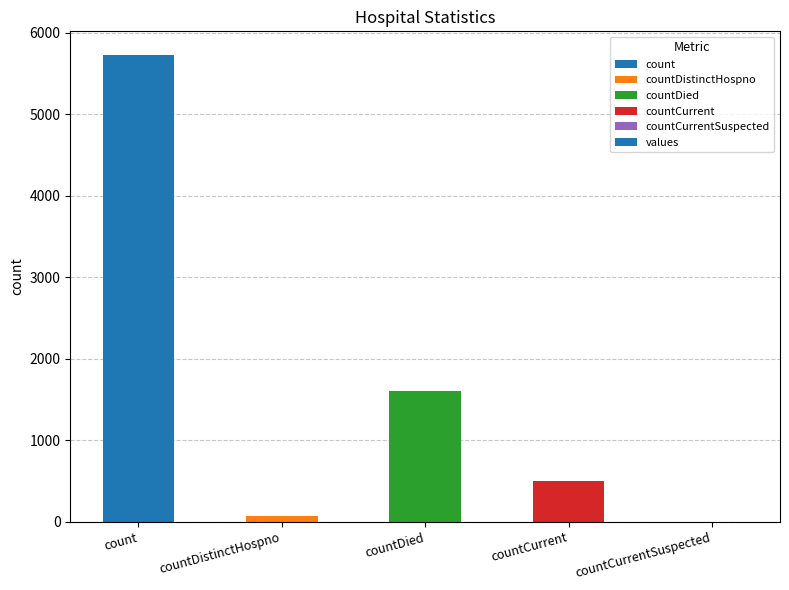

What is the sum of all values?

7902